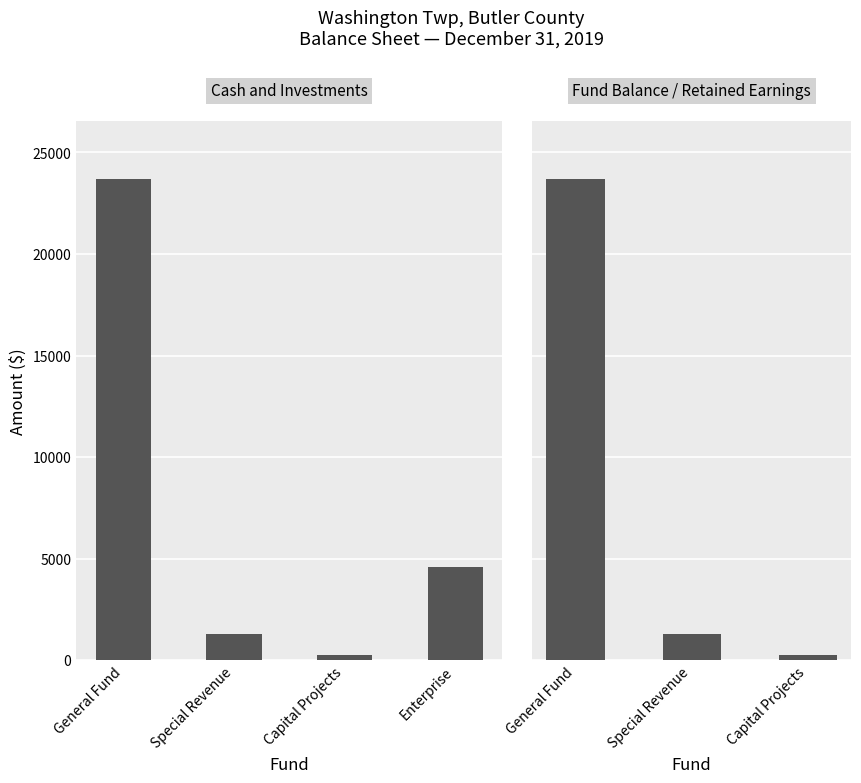

What is the label of the 4th bar from the left?

Enterprise